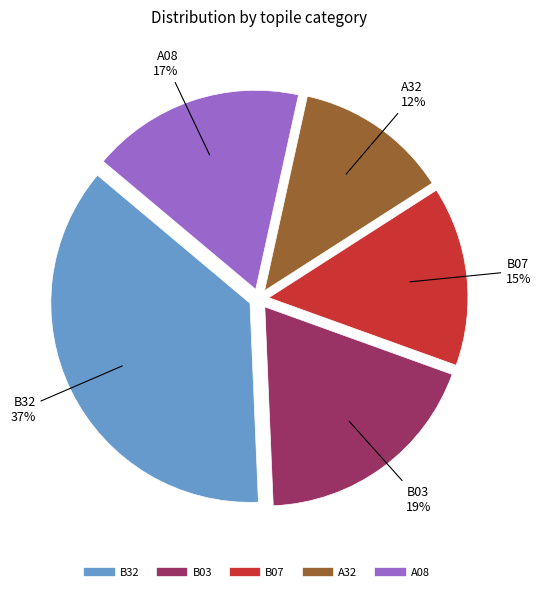

Approximately how many times larger is the value at B03 compared to B32?

0.5